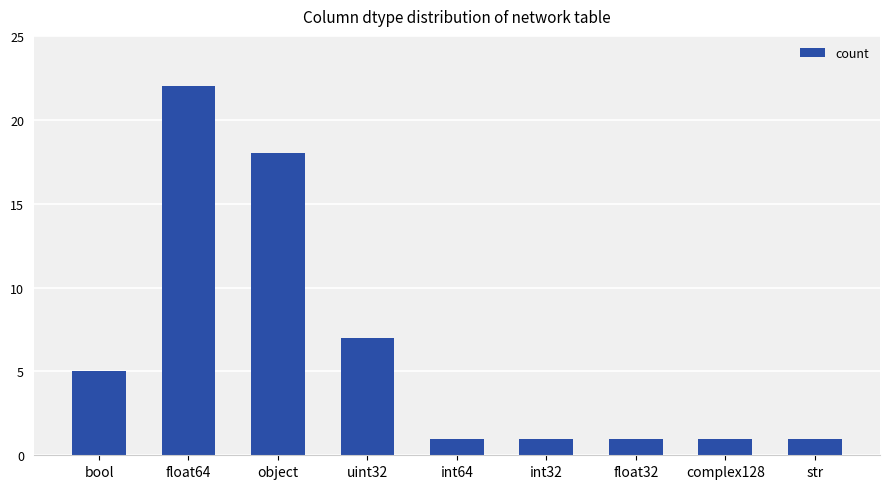

What position from the left is float64?

2